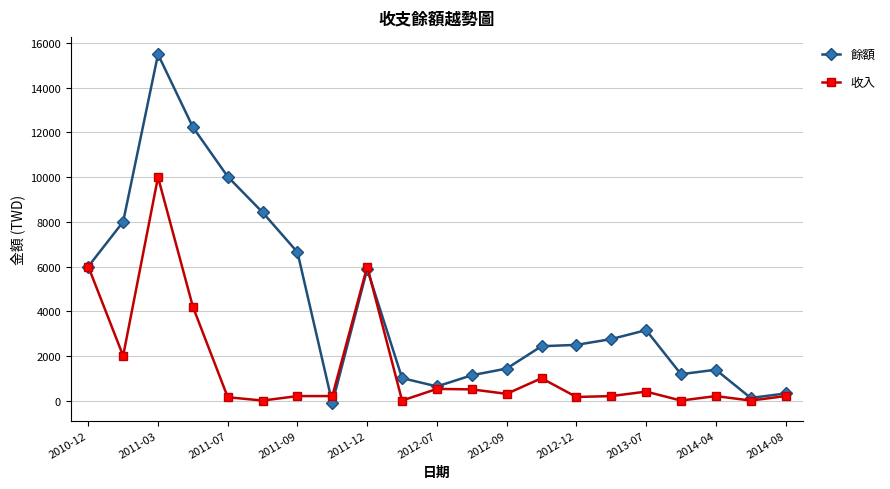

True or false: 收入 and 餘額 intersect in this chart.

True